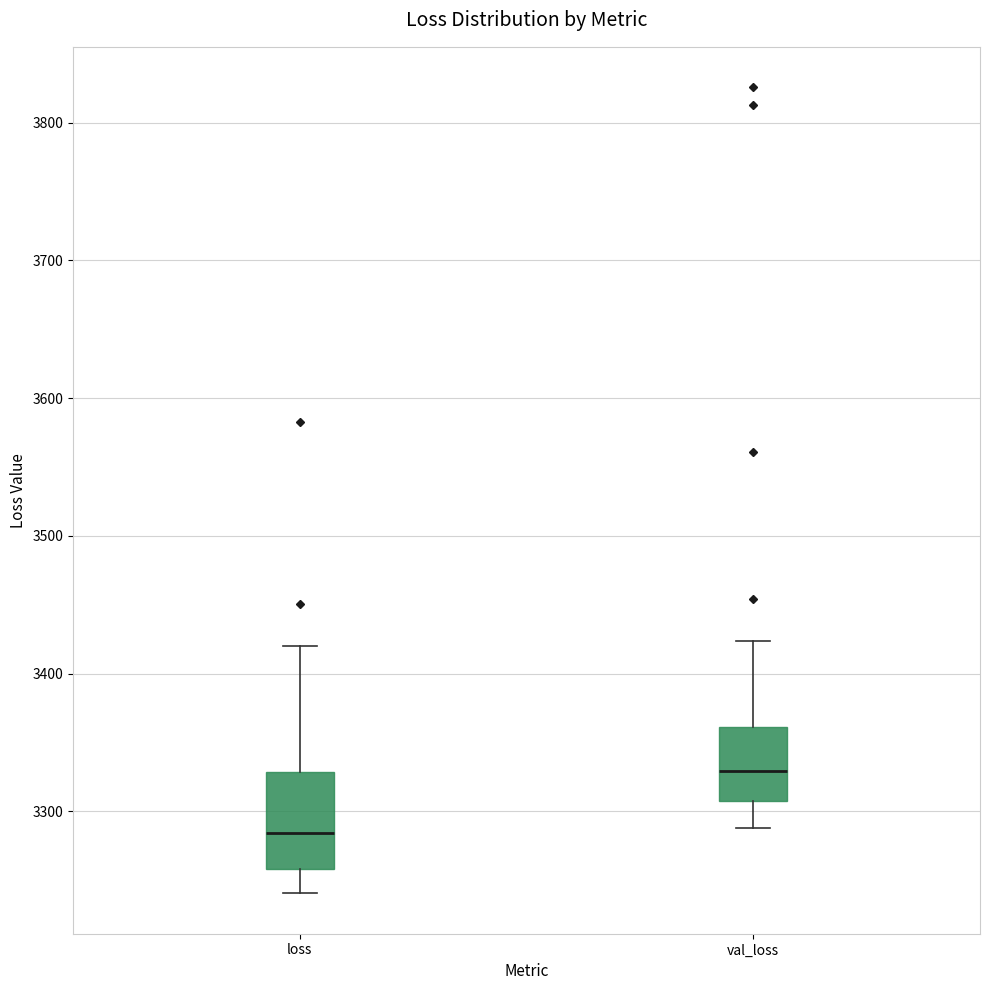

Where is the lower edge of the box for val_loss on the y-axis? The values are not printed on the chart, so give them approximately, as read against the axis.

3310